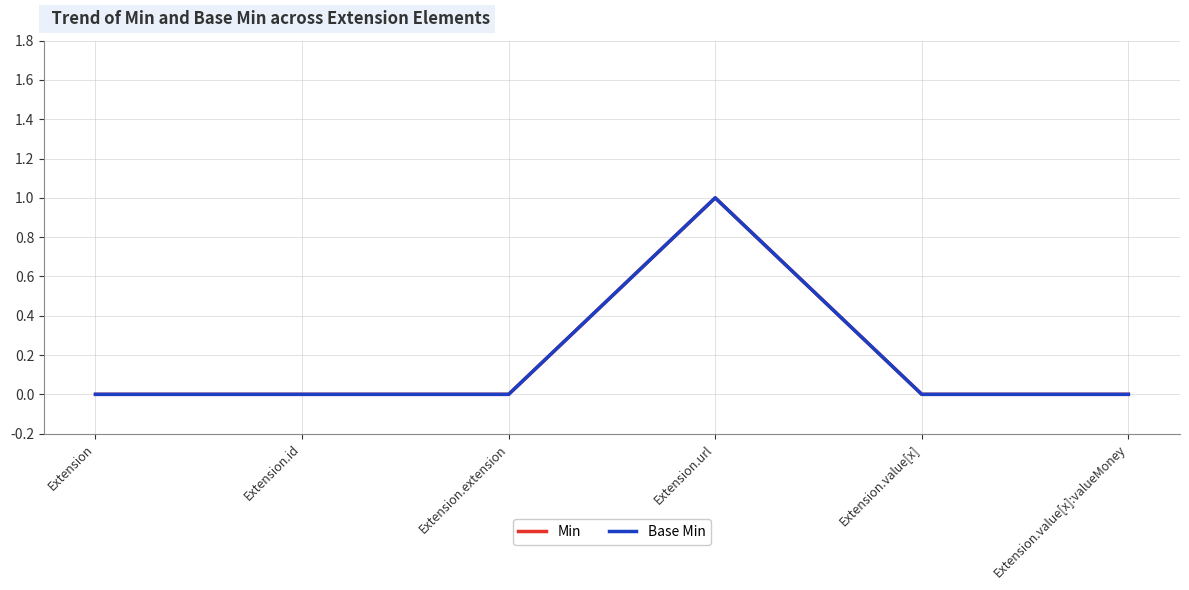

True or false: Min and Base Min intersect in this chart.

False